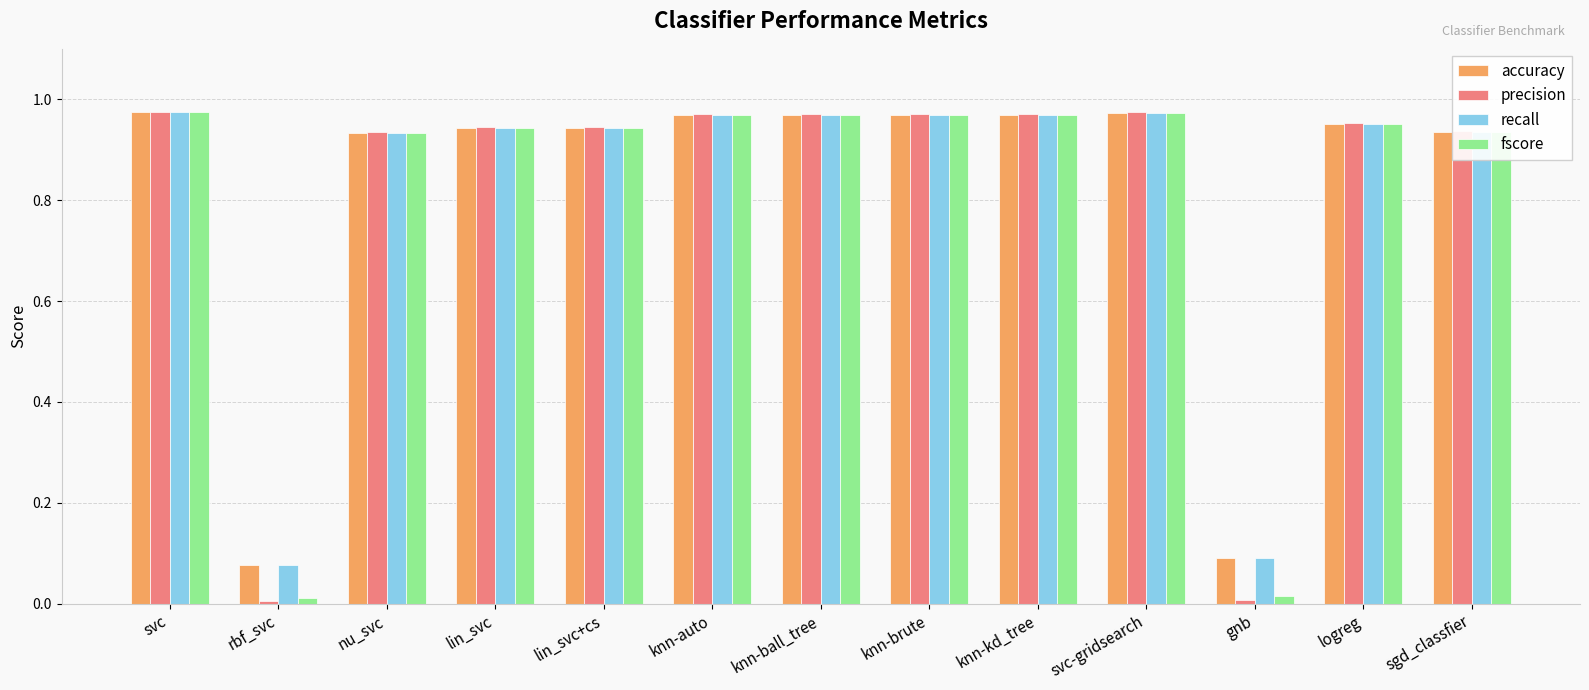

The value of accuracy at lin_svc+cs is 1.5. True or false?

False